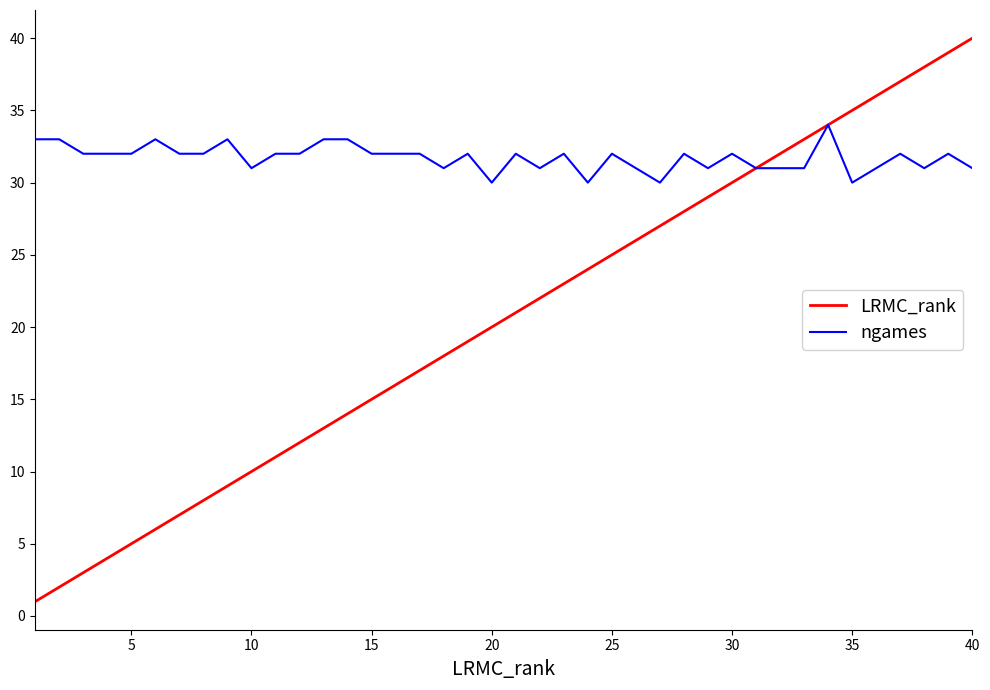

List the series in order of their peak value, lowest first.

ngames, LRMC_rank